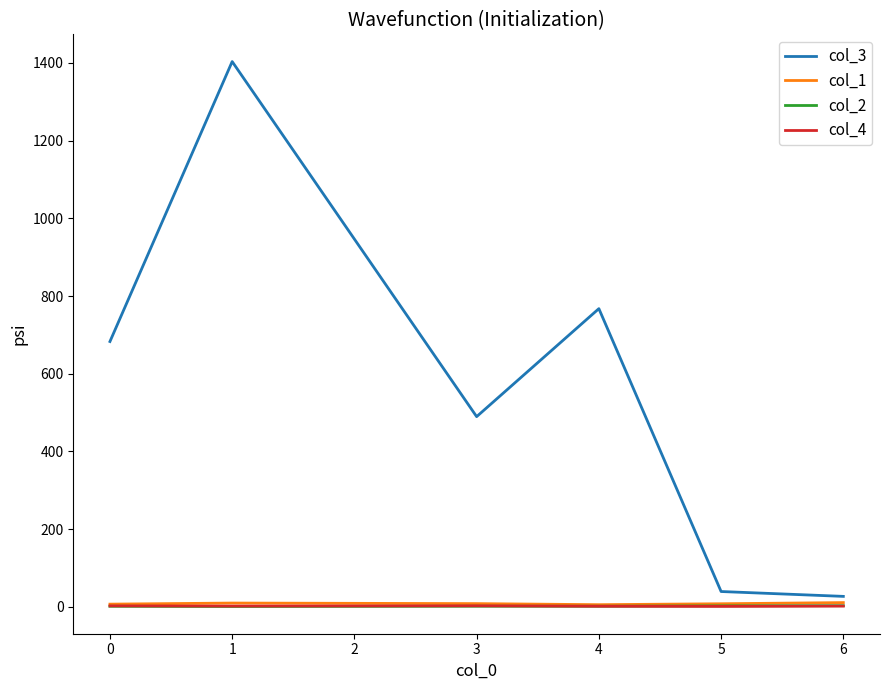

At how many categories does at least one series exceed 1270?

1